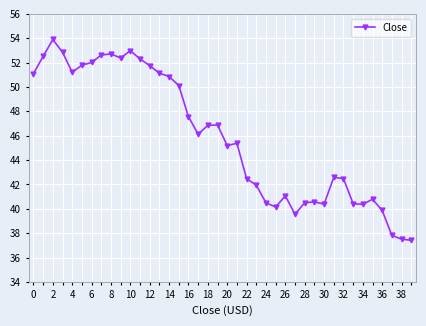

What is the greatest value displayed?

53.9